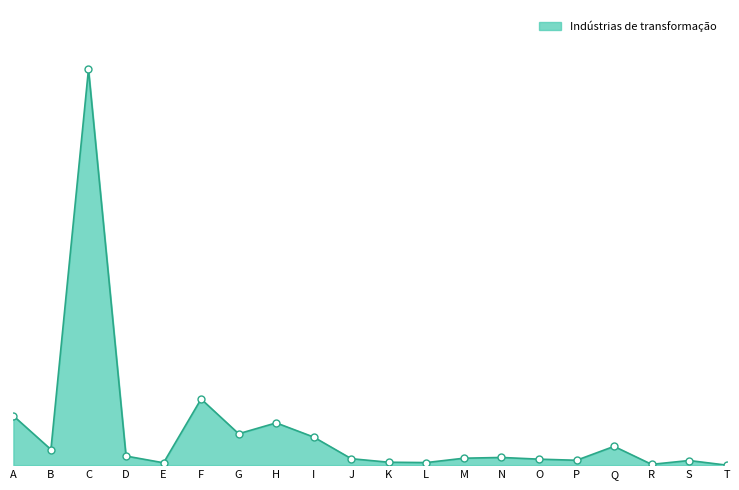

At how many categories does at least one series exceed 4999?

1